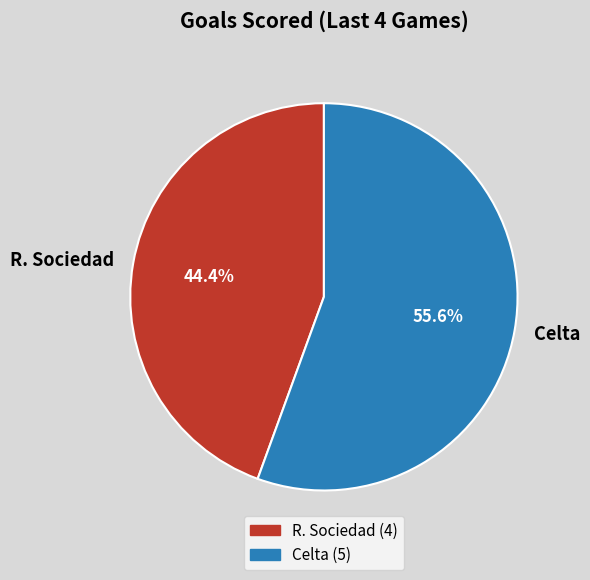

Do R. Sociedad and Celta together represent more than half of the pie?

Yes